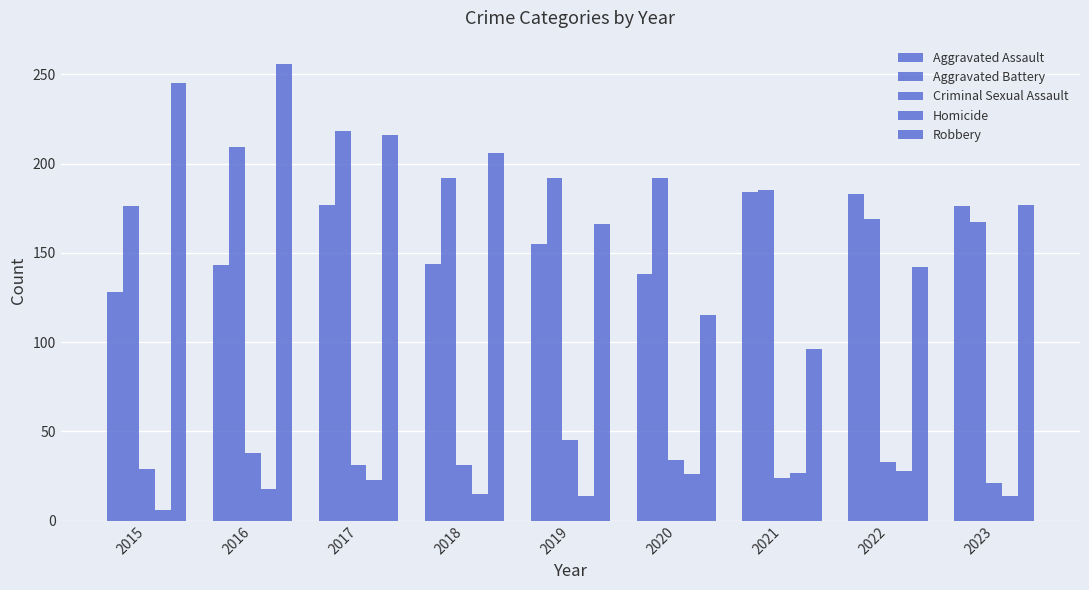

What is the total value across all series at 2019?

572